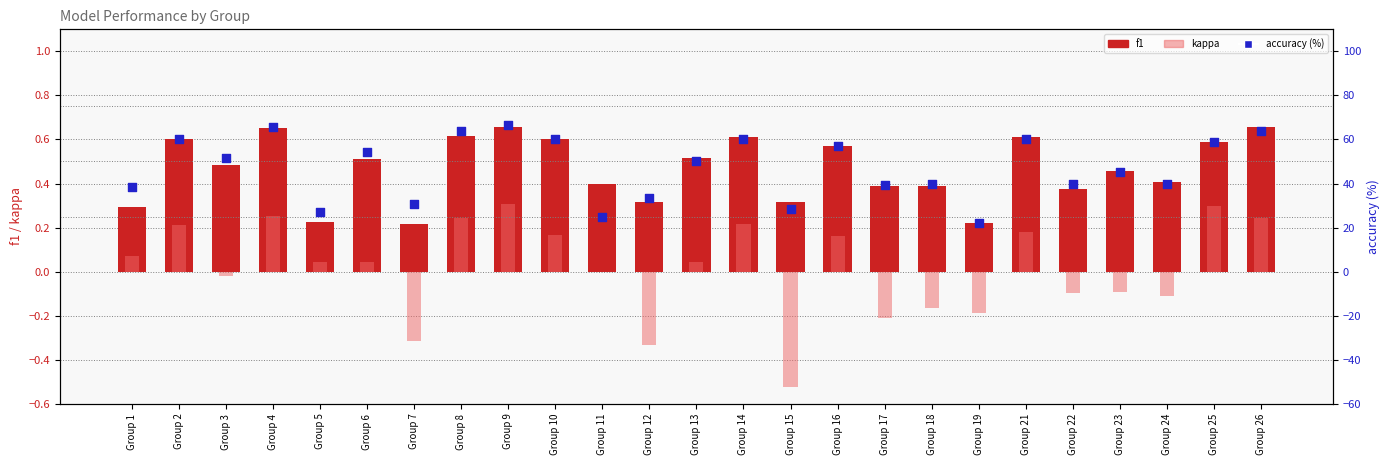

At how many categories does at least one series exceed 11?

25